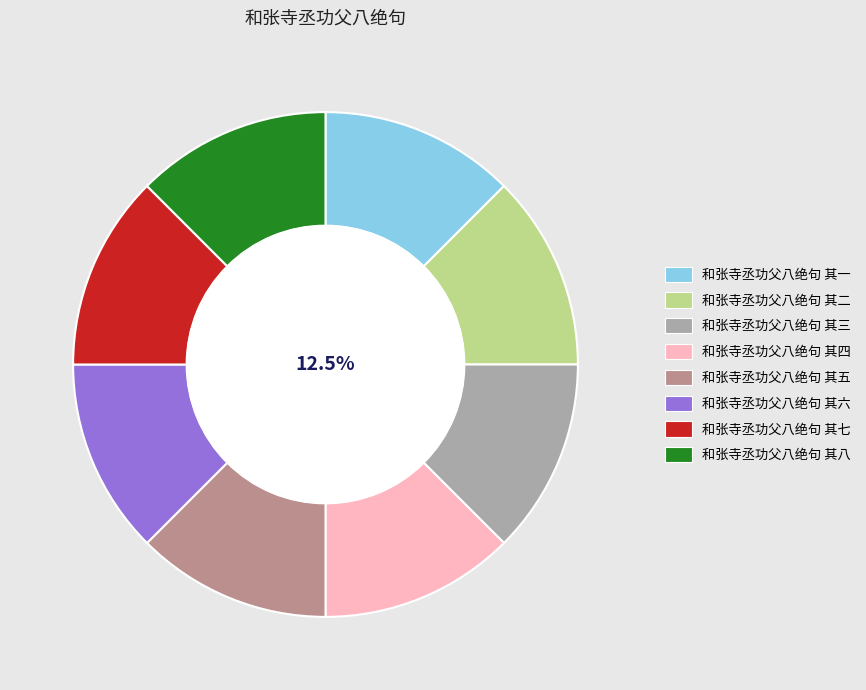

Do 和张寺丞功父八绝句 其六 and 和张寺丞功父八绝句 其三 together represent more than half of the pie?

No